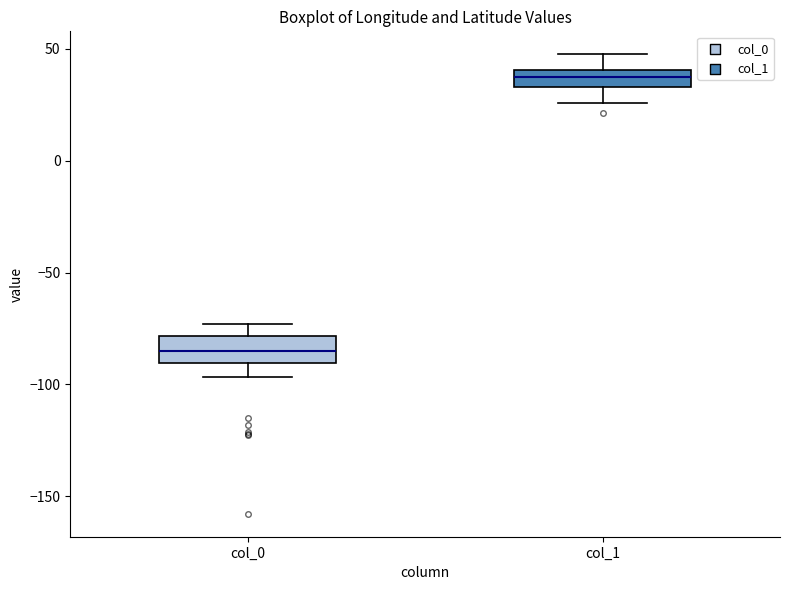

Where does the upper whisker of the box for col_1 end on the y-axis? The values are not printed on the chart, so give them approximately, as read against the axis.

50